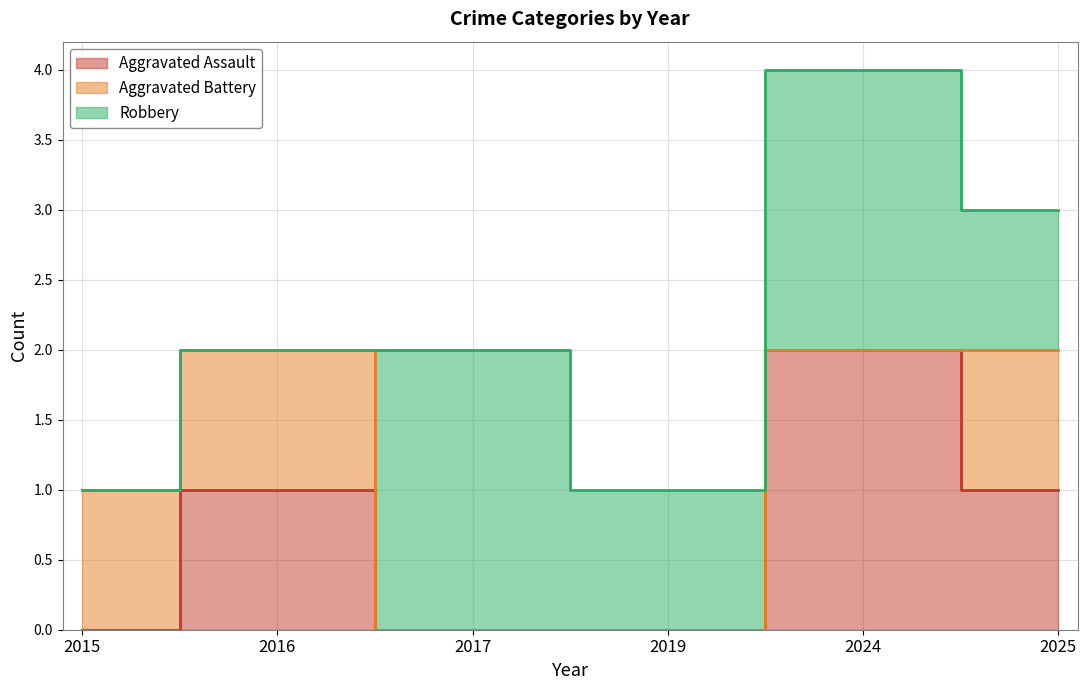

Count the number of data series in this chart.

3